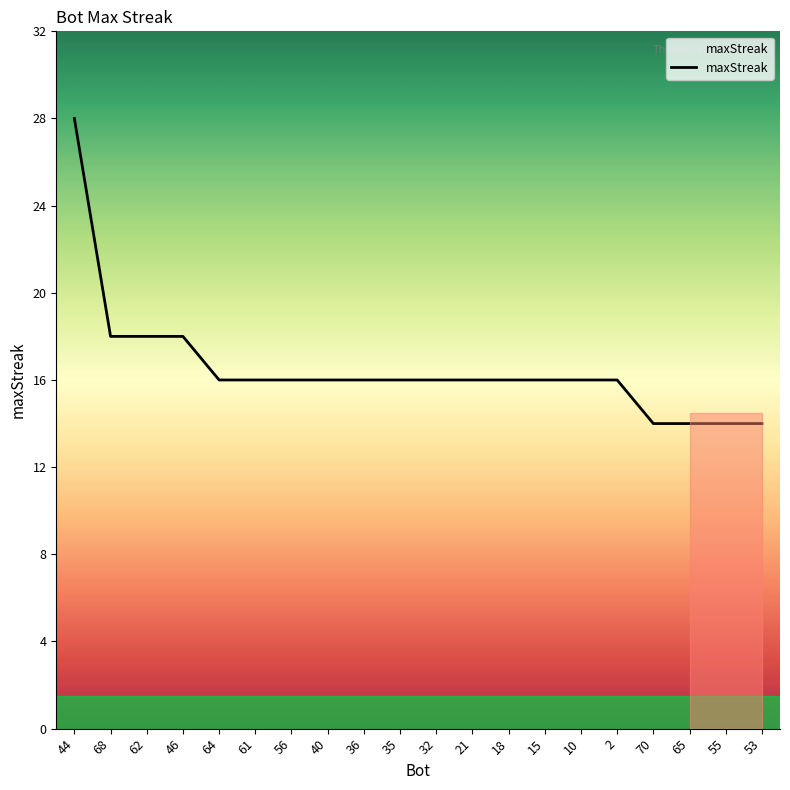

What is the change in value from 18 to 53?

-2